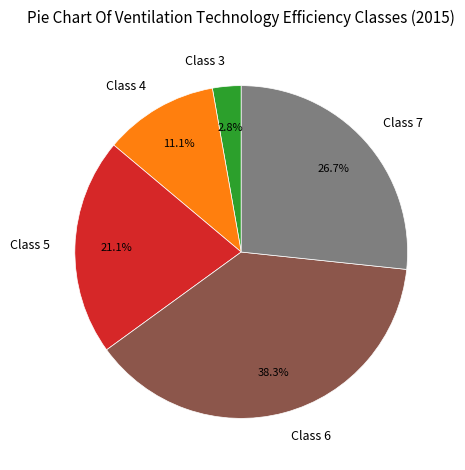

Rank the categories by value from highest to lowest.

Class 6, Class 7, Class 5, Class 4, Class 3